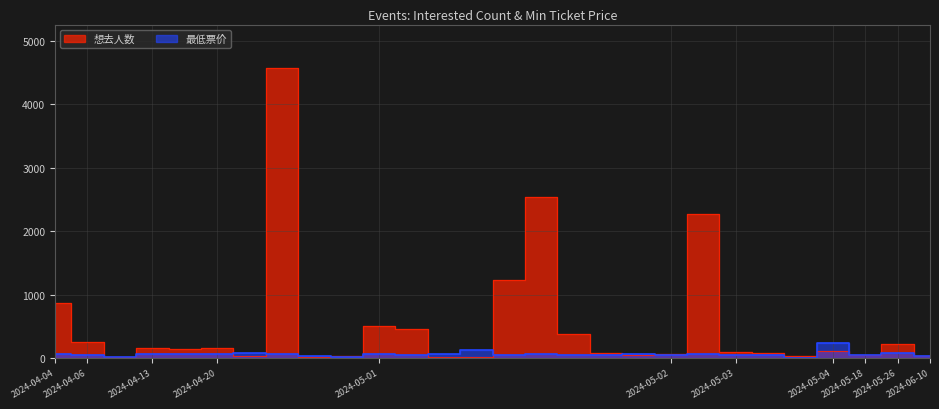

The 最低票价 series shows 50.0 at 2024-05-18. True or false?

True